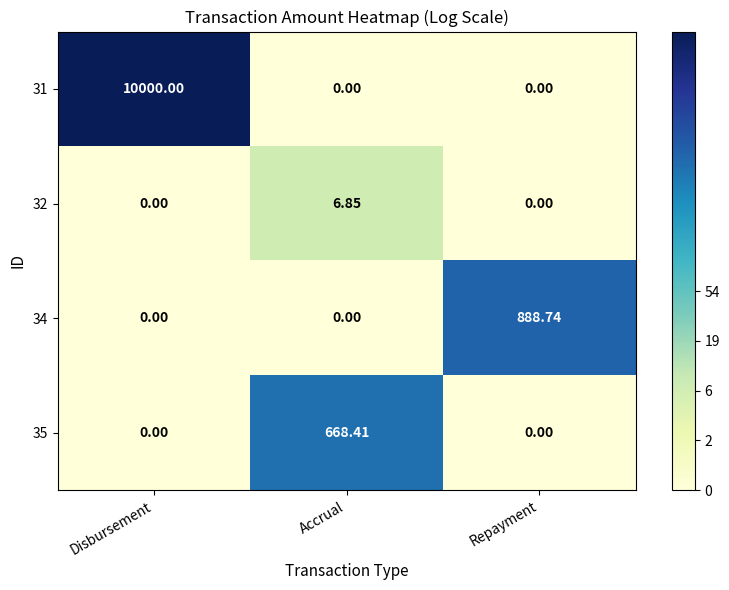

Is the value of 32 at Accrual greater than the value of 31 at Disbursement?

No